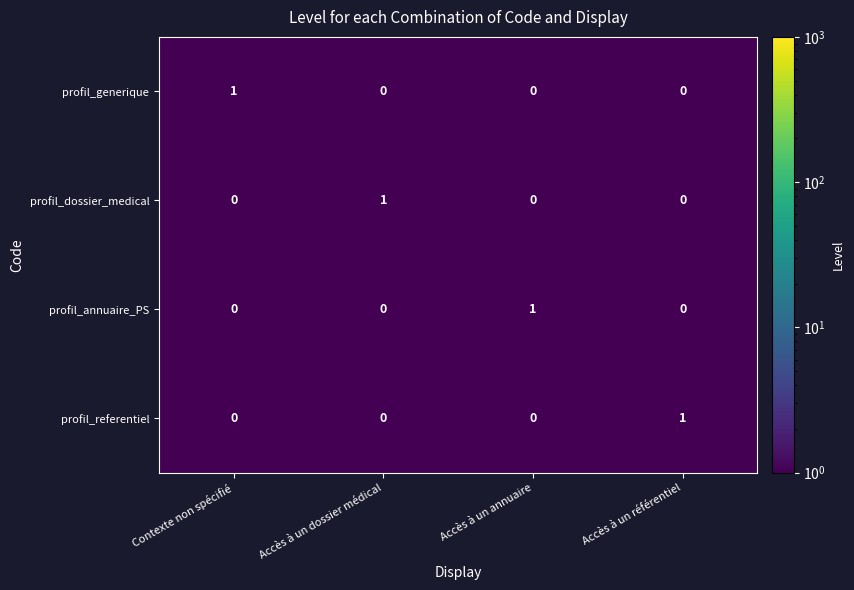

How many profil_dossier_medical values are between 0 and 1?

4